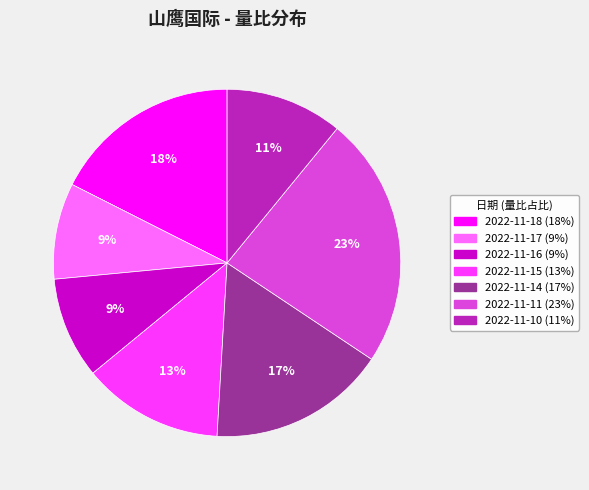

What percentage is the 2022-11-10 slice, to the nearest percent?

11%